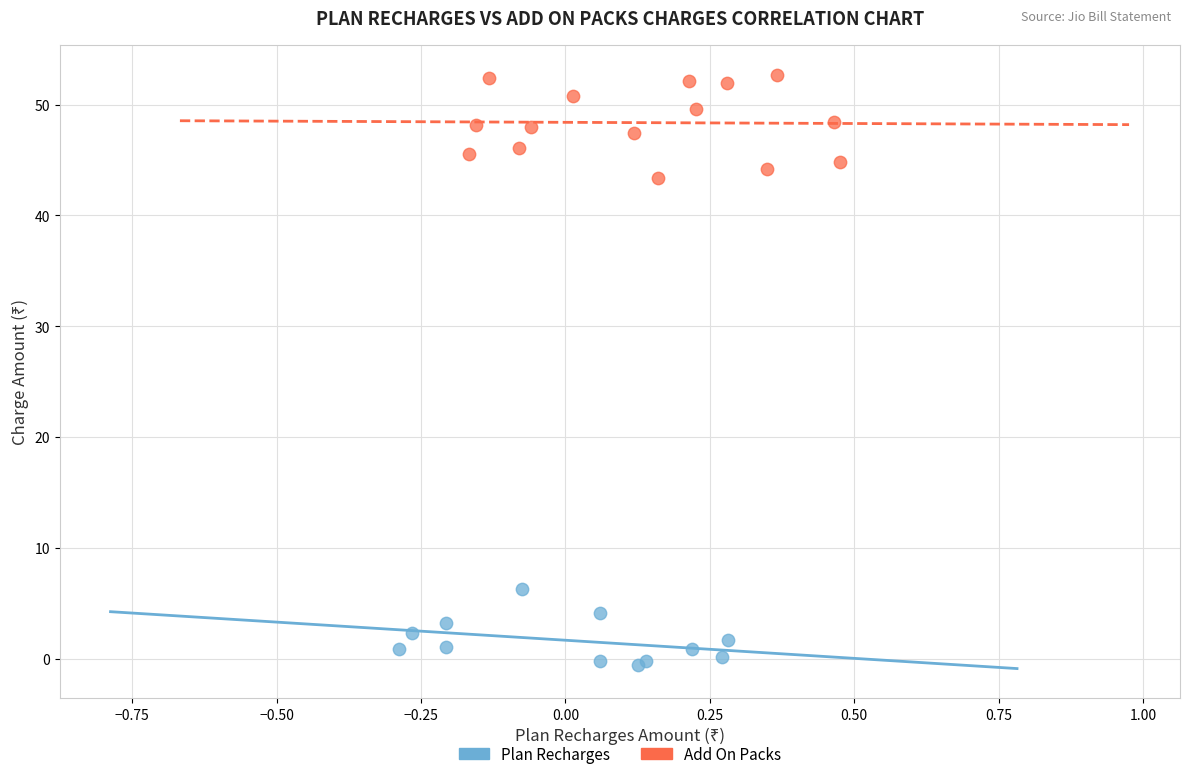

Which series contains the highest Y value?

Add On Packs